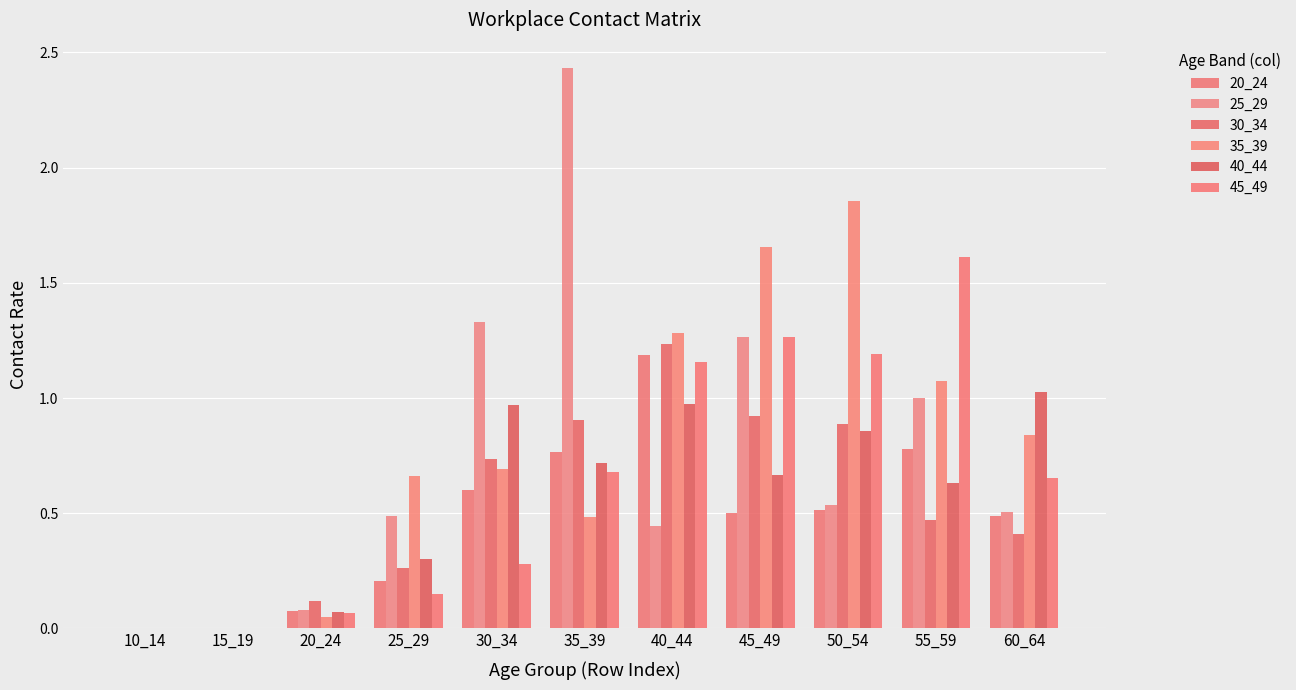

What is the difference between the 40_44 values at 30_34 and 35_39?

0.3